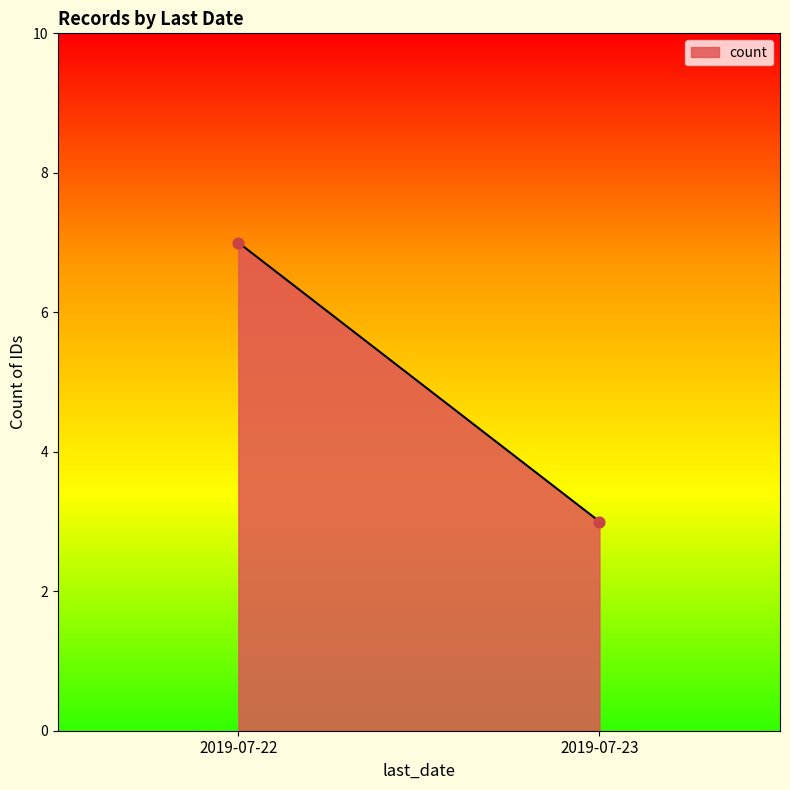

What is the range of Y values (max minus min)?

4